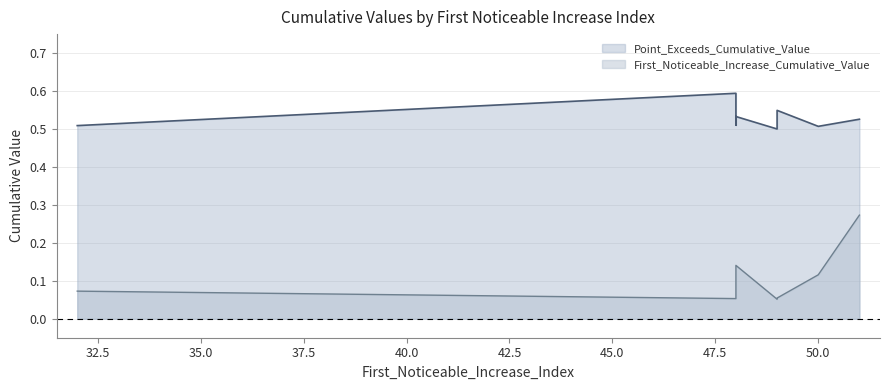

What is the difference between the maximum and minimum values in the Point_Exceeds_Cumulative_Value series?

0.1